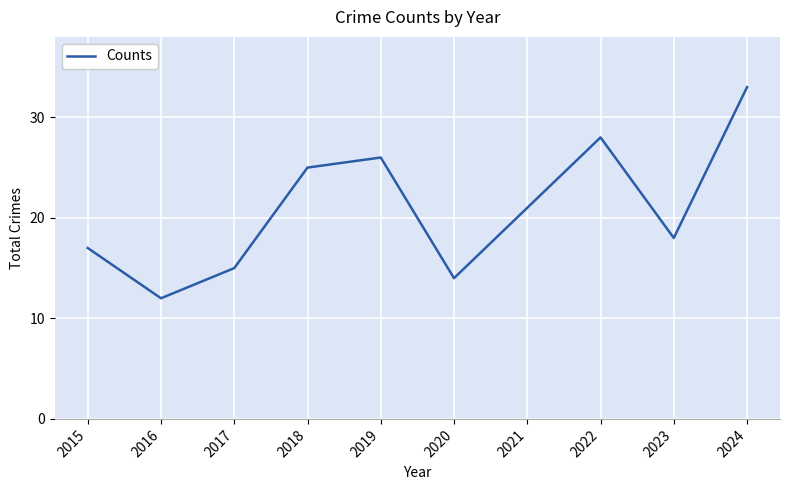

At which category does the data reach its first local valley?

2016